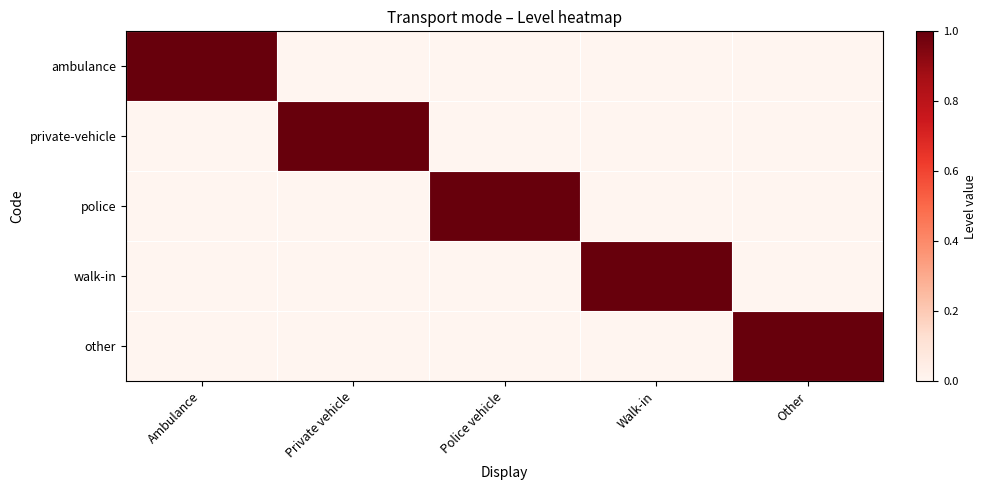

Reading left to right, what are all the values shown in this chart?

ambulance: Ambulance=1	Private vehicle=0	Police vehicle=0	Walk-in=0	Other=0
private-vehicle: Ambulance=0	Private vehicle=1	Police vehicle=0	Walk-in=0	Other=0
police: Ambulance=0	Private vehicle=0	Police vehicle=1	Walk-in=0	Other=0
walk-in: Ambulance=0	Private vehicle=0	Police vehicle=0	Walk-in=1	Other=0
other: Ambulance=0	Private vehicle=0	Police vehicle=0	Walk-in=0	Other=1